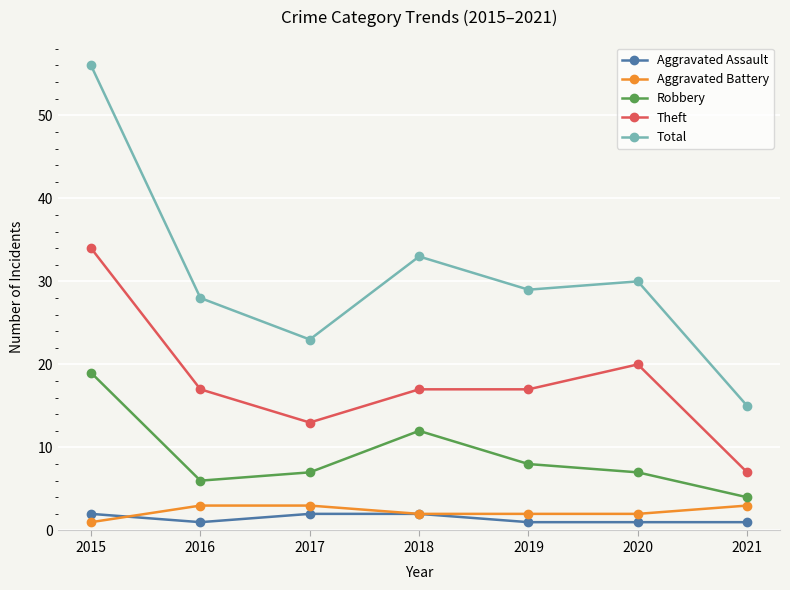

Is the value of Robbery at 2018 greater than the value of Aggravated Battery at 2017?

Yes